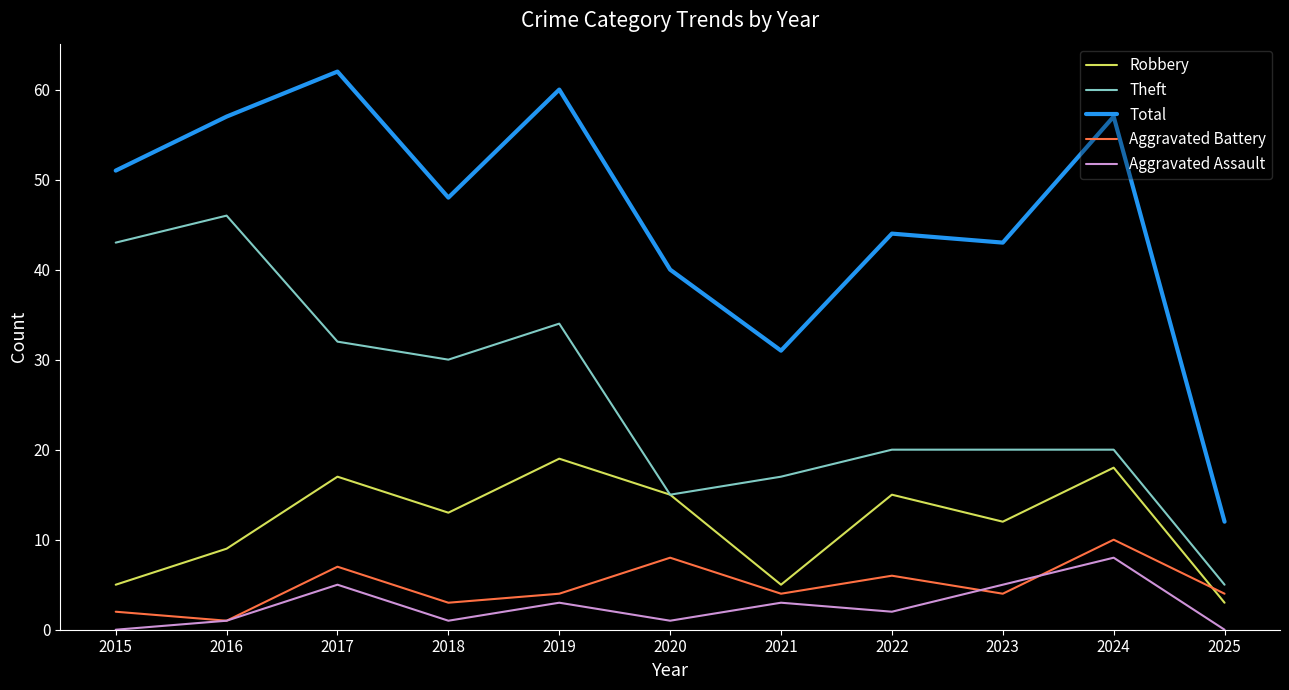

What is the greatest value displayed?

62